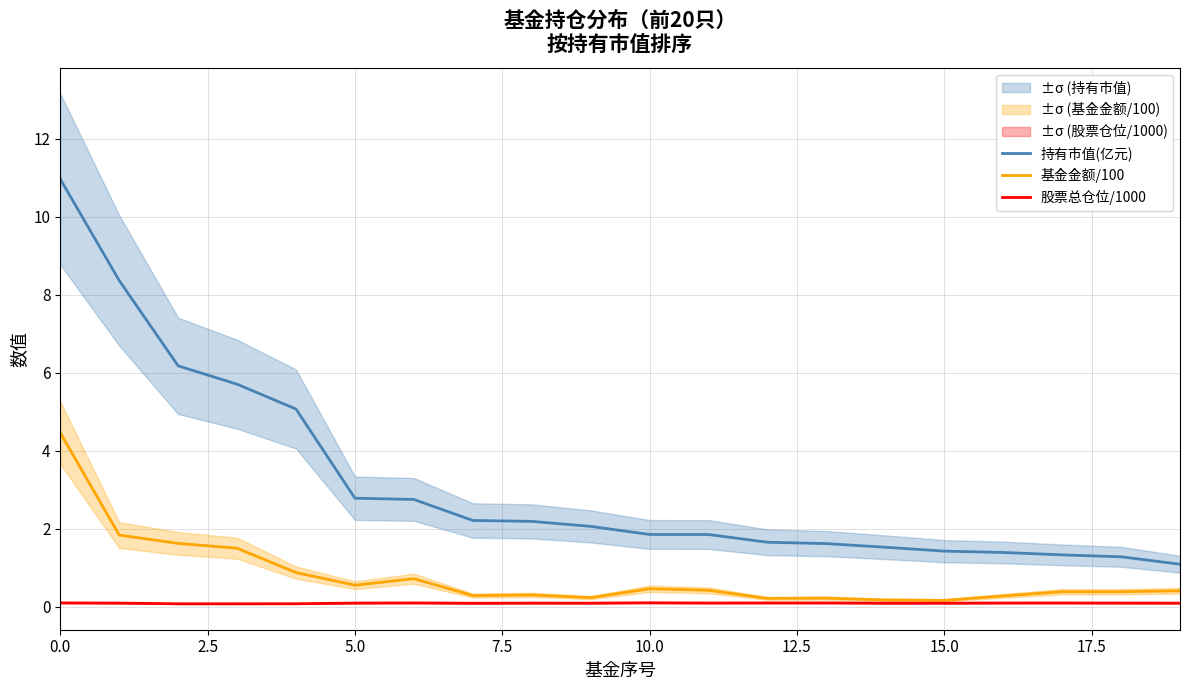

Reading left to right, transcribe all the data shown in this chart.

持有市值(亿元): 11.0	8.4	6.2	5.7	5.1	2.8	2.7	2.2	2.2	2.1	1.8	1.8	1.6	1.6	1.5	1.4	1.4	1.3	1.3	1.1
基金金额/100: 4.5	1.8	1.6	1.5	0.9	0.5	0.7	0.3	0.3	0.2	0.5	0.4	0.2	0.2	0.2	0.2	0.3	0.4	0.4	0.4
股票总仓位/1000: 0.1	0.1	0.1	0.1	0.1	0.1	0.1	0.1	0.1	0.1	0.1	0.1	0.1	0.1	0.1	0.1	0.1	0.1	0.1	0.1